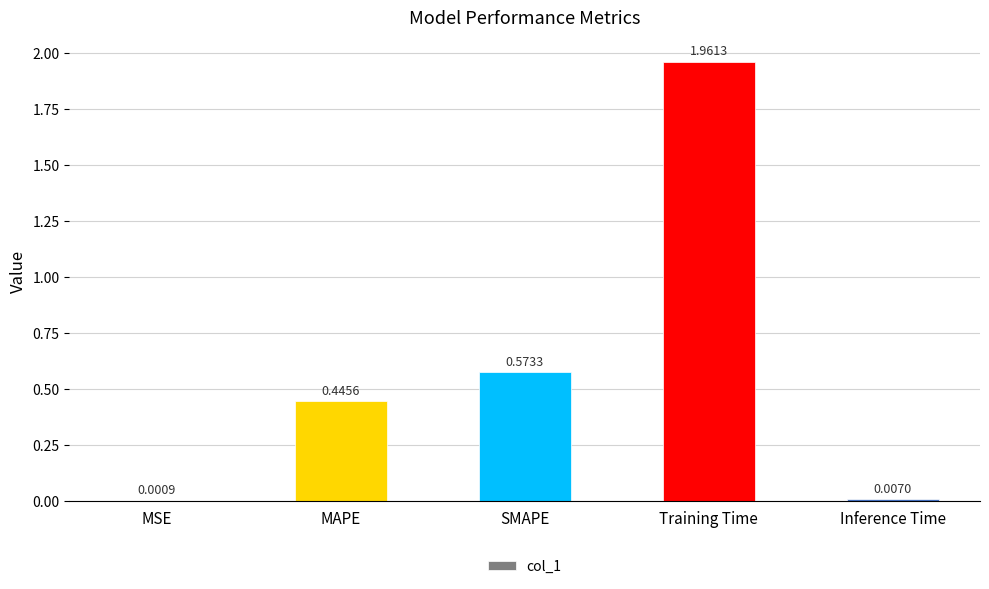

What is the change in value from Training Time to Inference Time?

-2.0